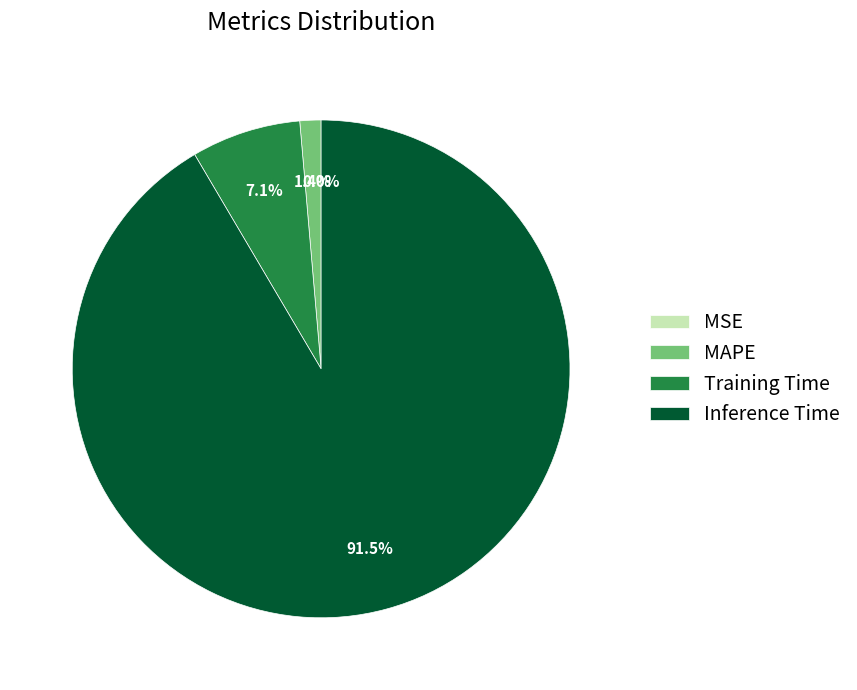

What is the total percentage of Inference Time and MAPE?

92.9%